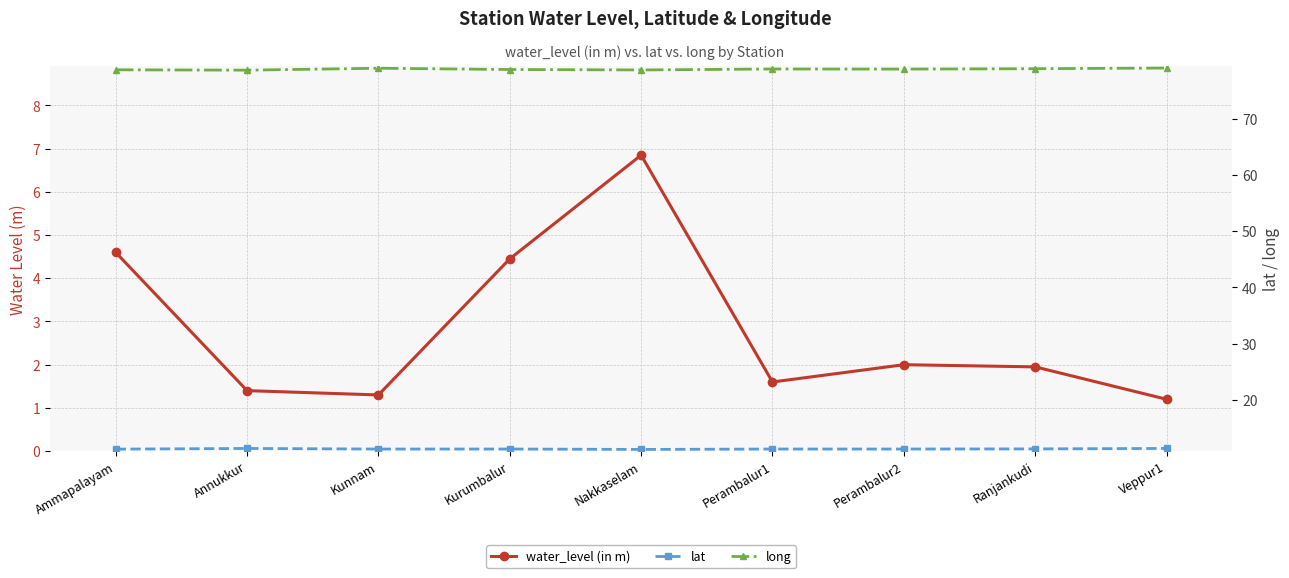

Is the value of long at Veppur1 greater than the value of lat at Ammapalayam?

Yes